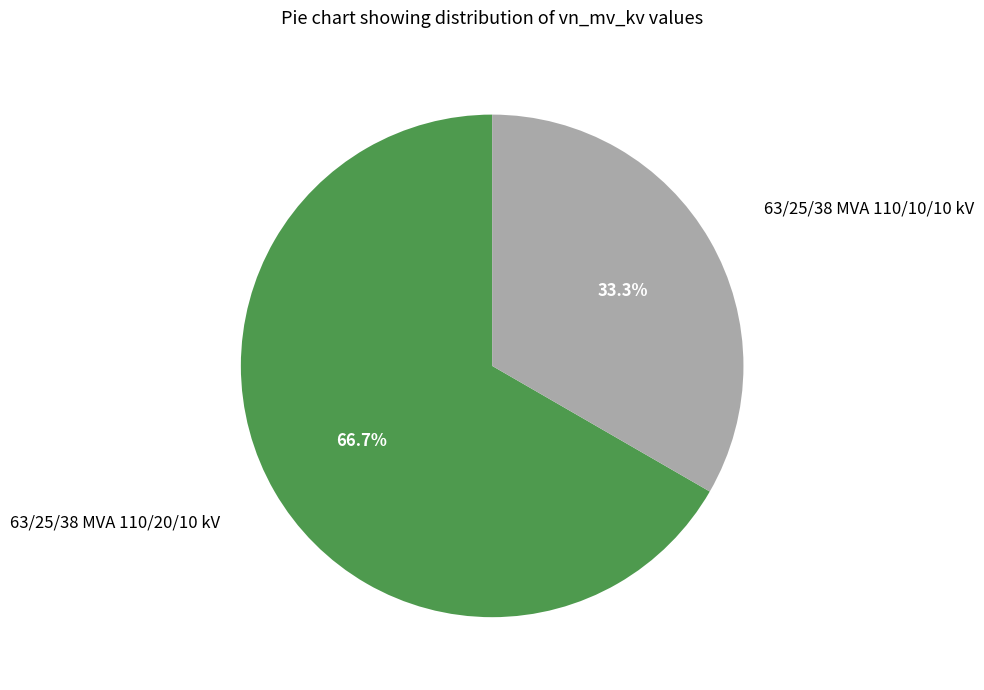

To the nearest percent, what is the combined percentage of 63/25/38 MVA 110/20/10 kV and 63/25/38 MVA 110/10/10 kV?

100%